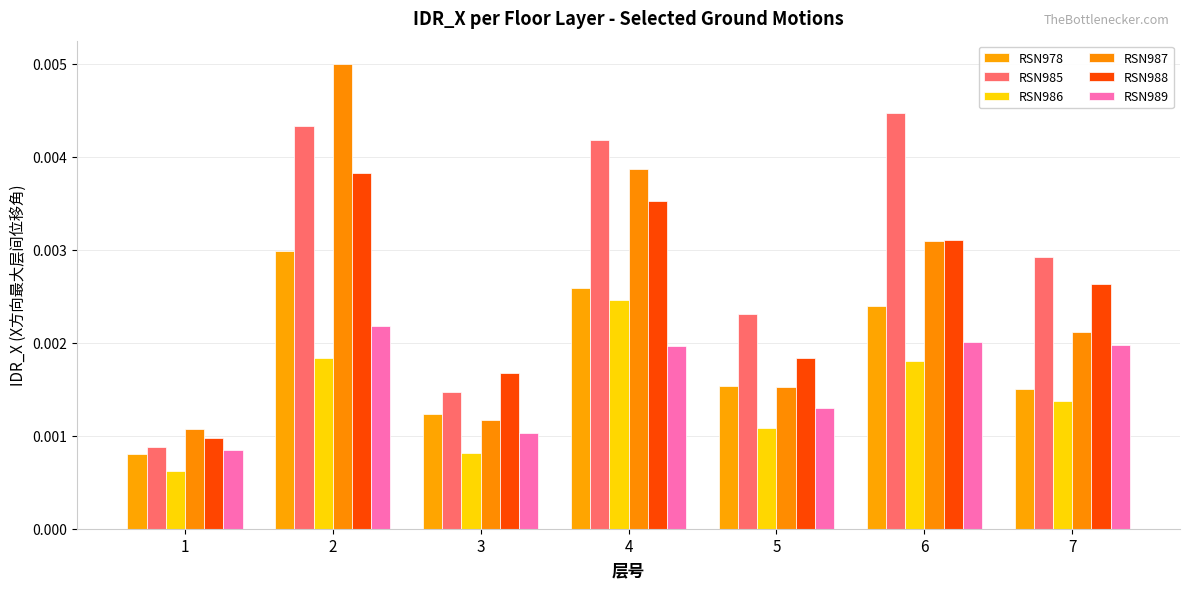

List the labels in order of RSN986 value, smallest first.

1, 3, 5, 7, 6, 2, 4